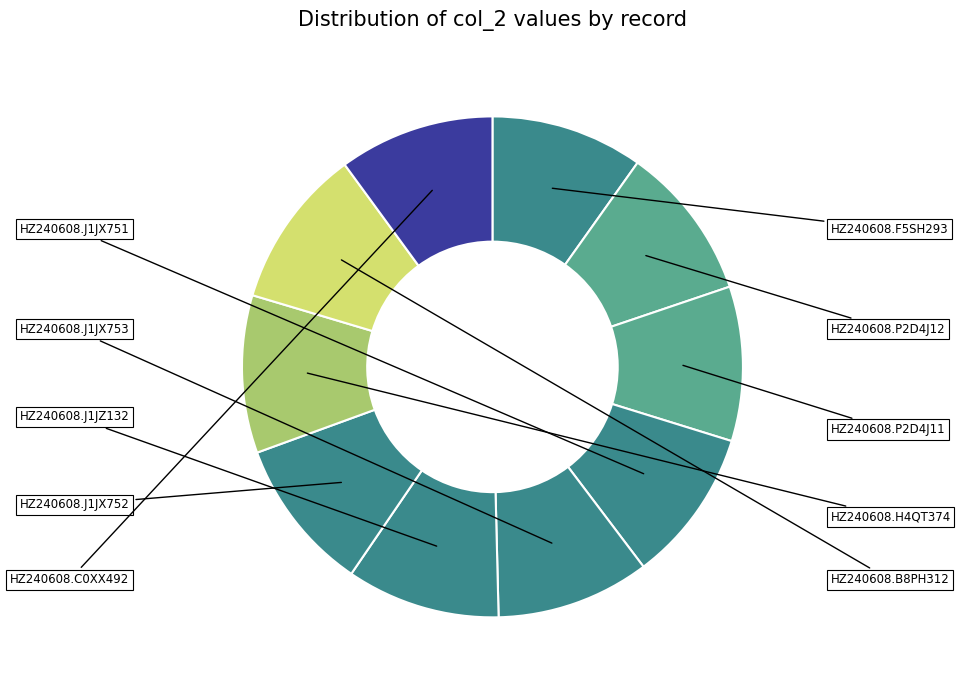

To the nearest percent, what is the average slice percentage?

10%